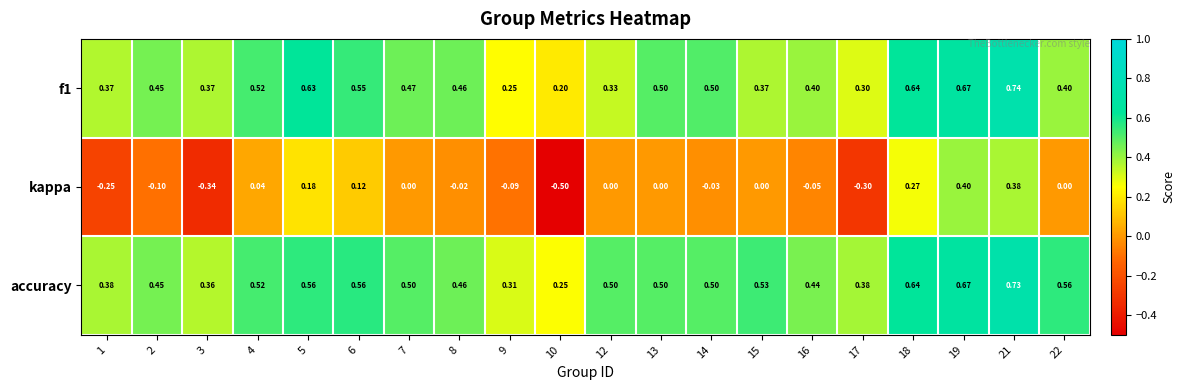

What is the spread (max minus min) of values at 21?

0.4